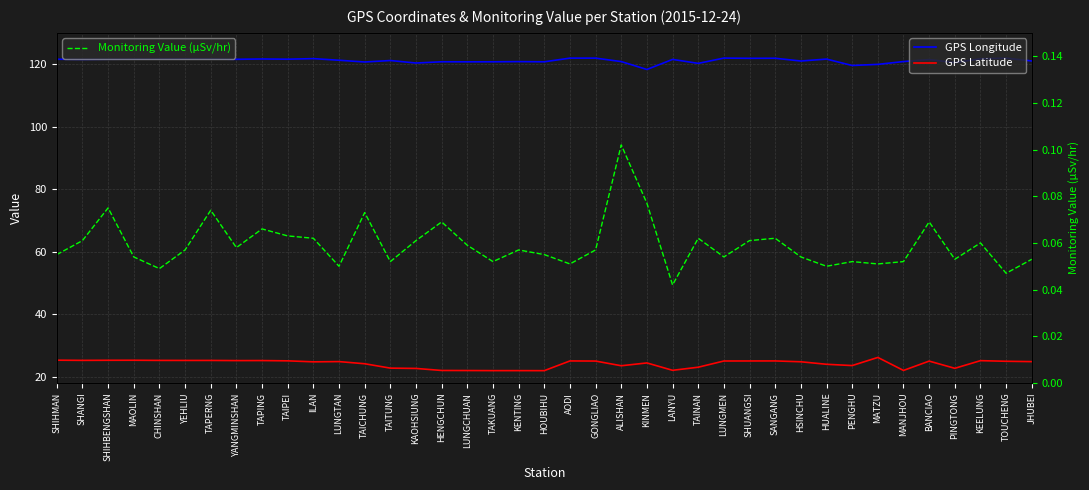

Which category has the highest value in the Monitoring Value (μSv/hr) series?

ALISHAN